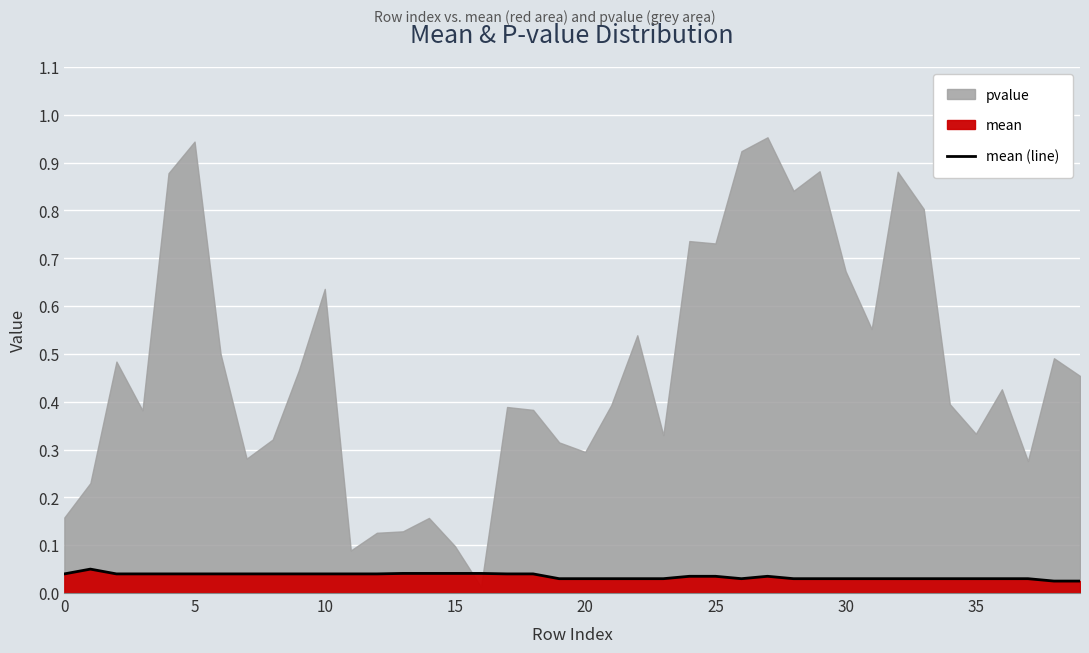

What is the sum of the values at 5 and 12?

0.1